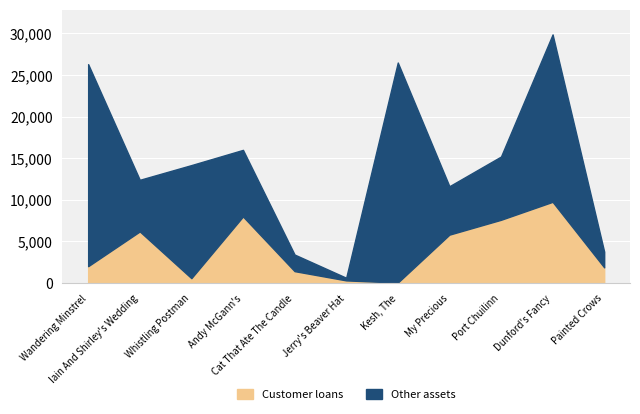

What is the highest value of the Customer loans series?

9759